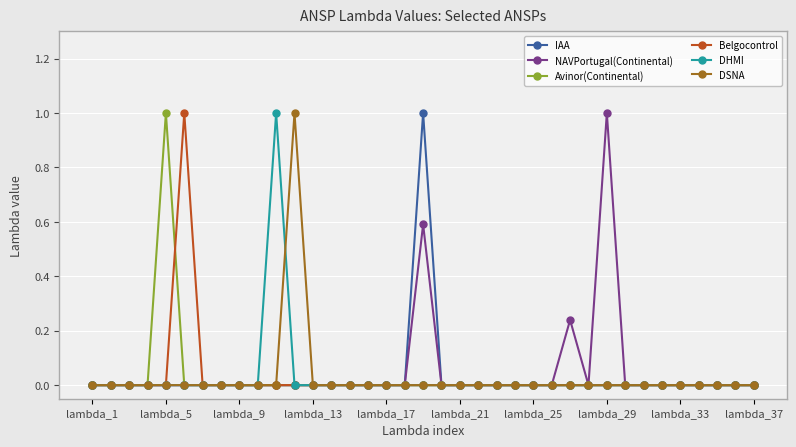

True or false: DSNA has more than 0 interior local peaks.

True